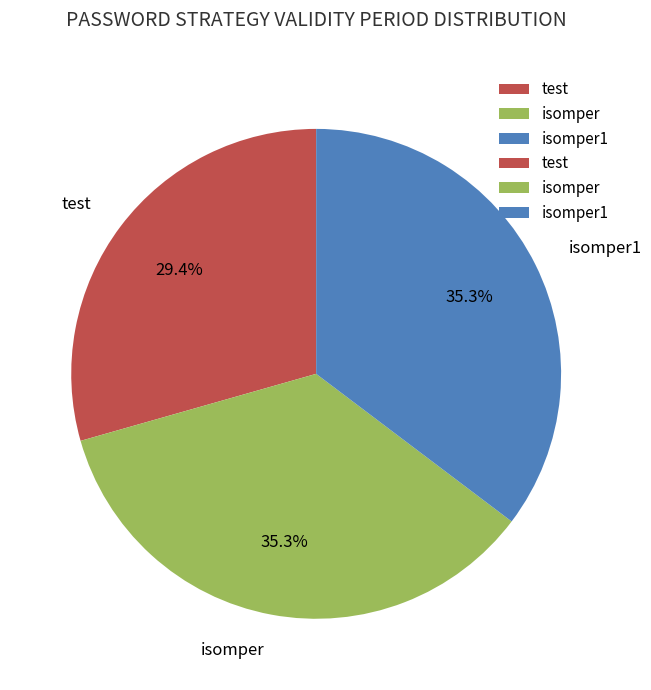

To the nearest percent, what portion does test represent?

29%